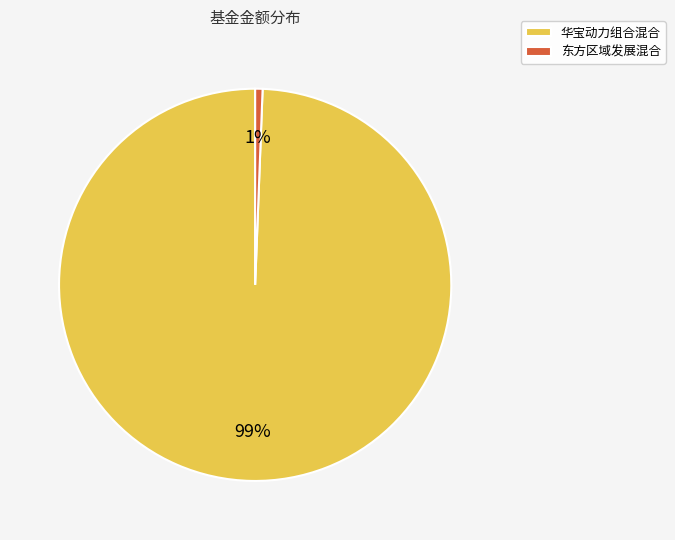

Which category accounts for the majority?

华宝动力组合混合